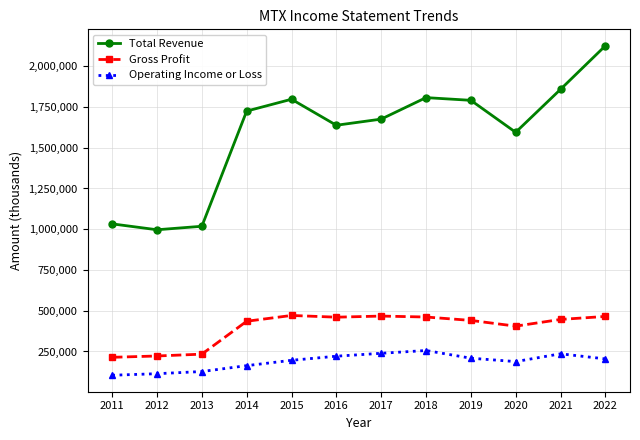

True or false: Gross Profit and Total Revenue cross at least once.

False